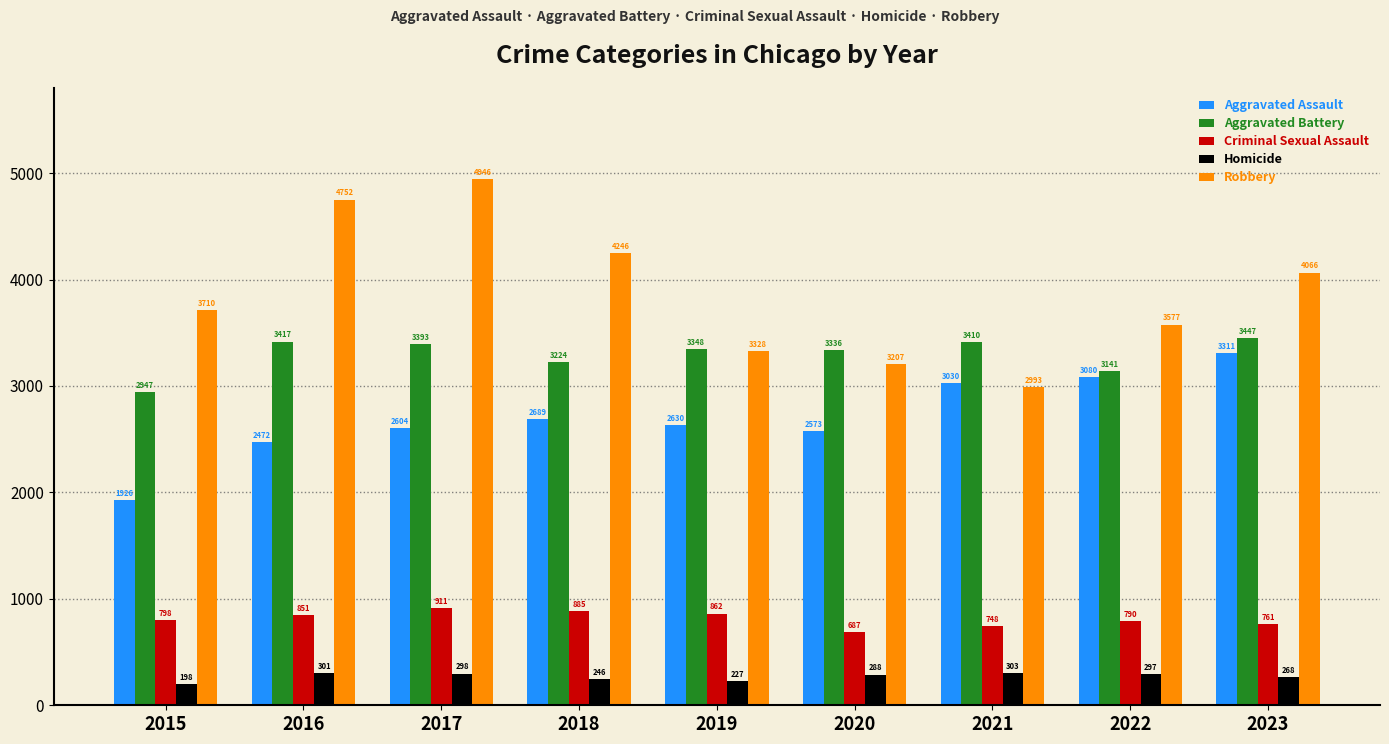

At which category is the sum across all series the highest?

2017